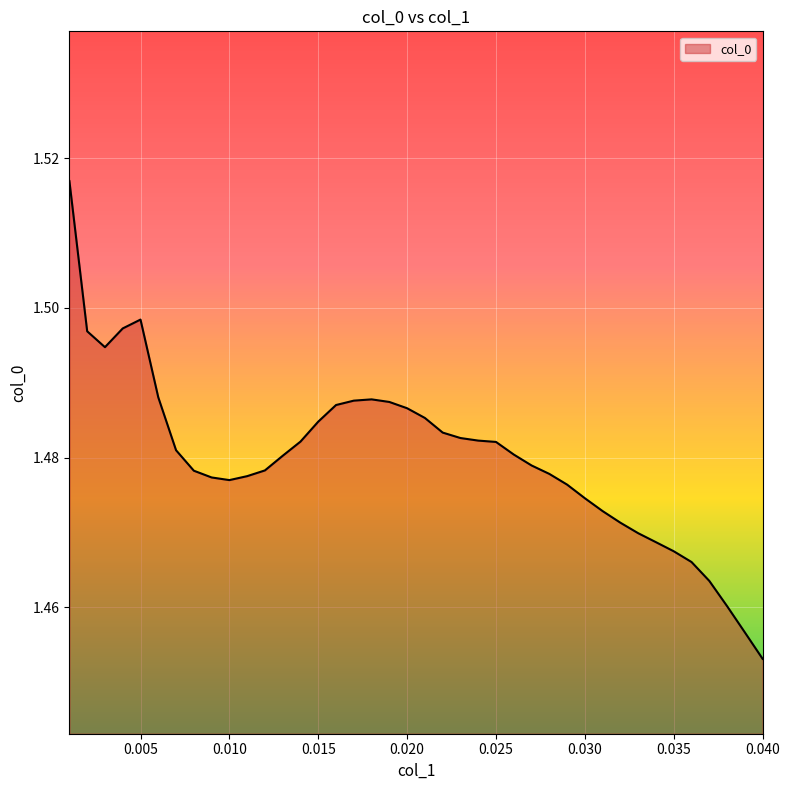

What is the greatest value displayed?

1.5